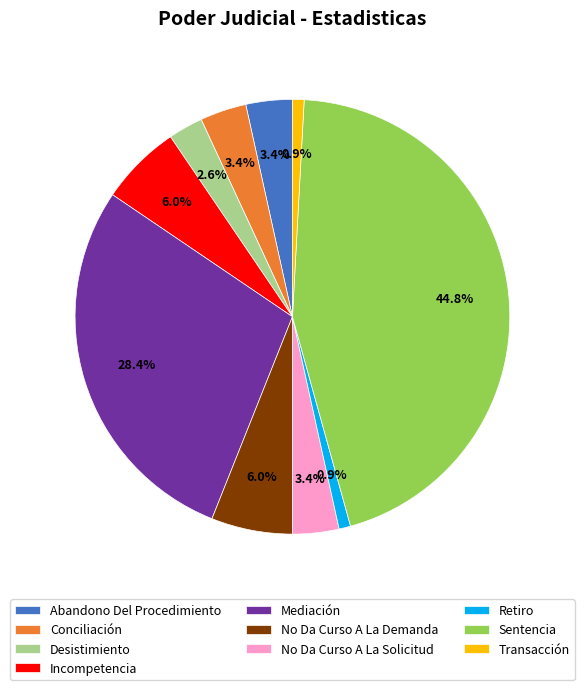

Which slice is the largest?

Sentencia